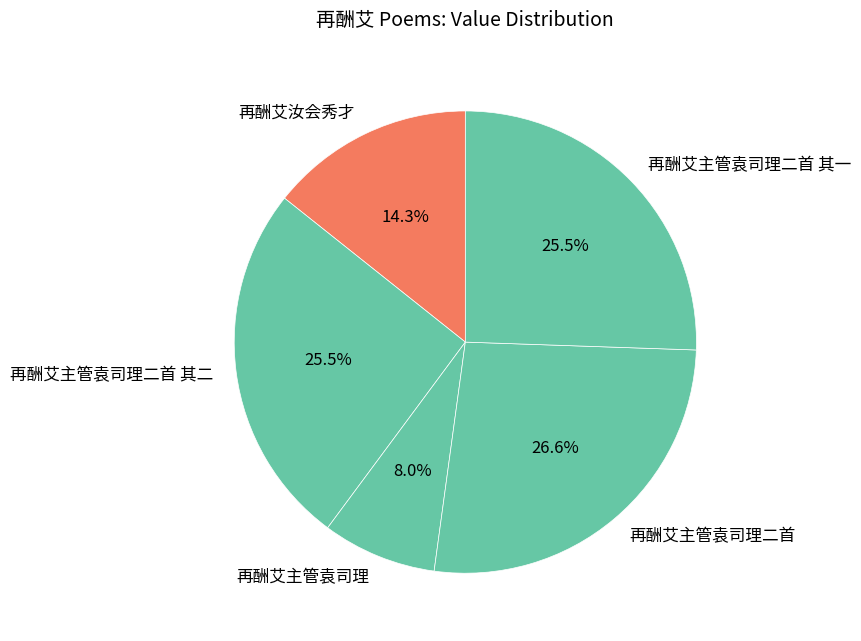

To the nearest percent, what percentage of the pie is 再酬艾主管袁司理?

8%